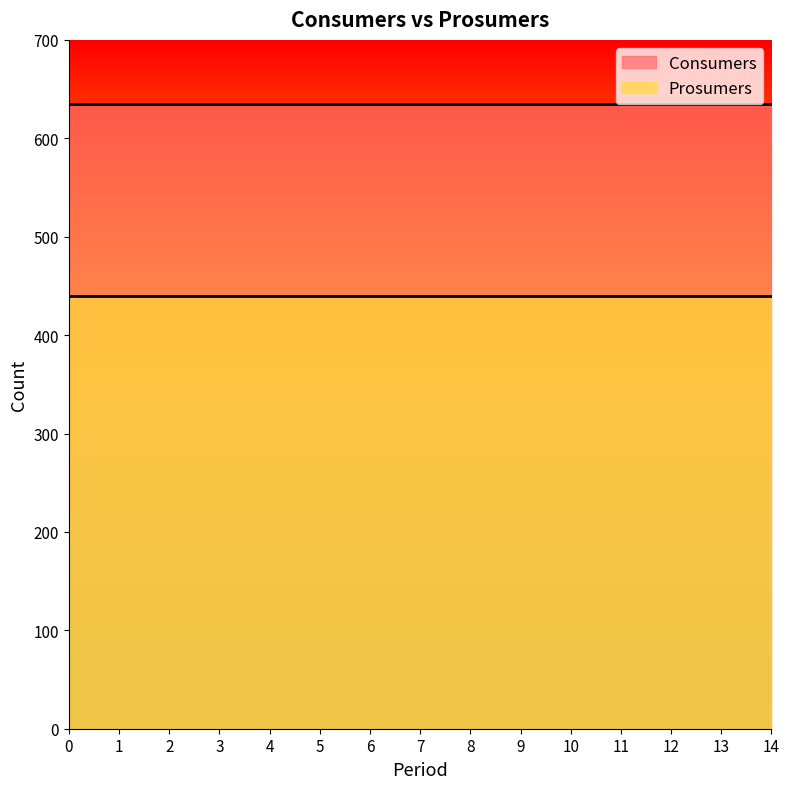

What is the highest value of the Consumers series?

635